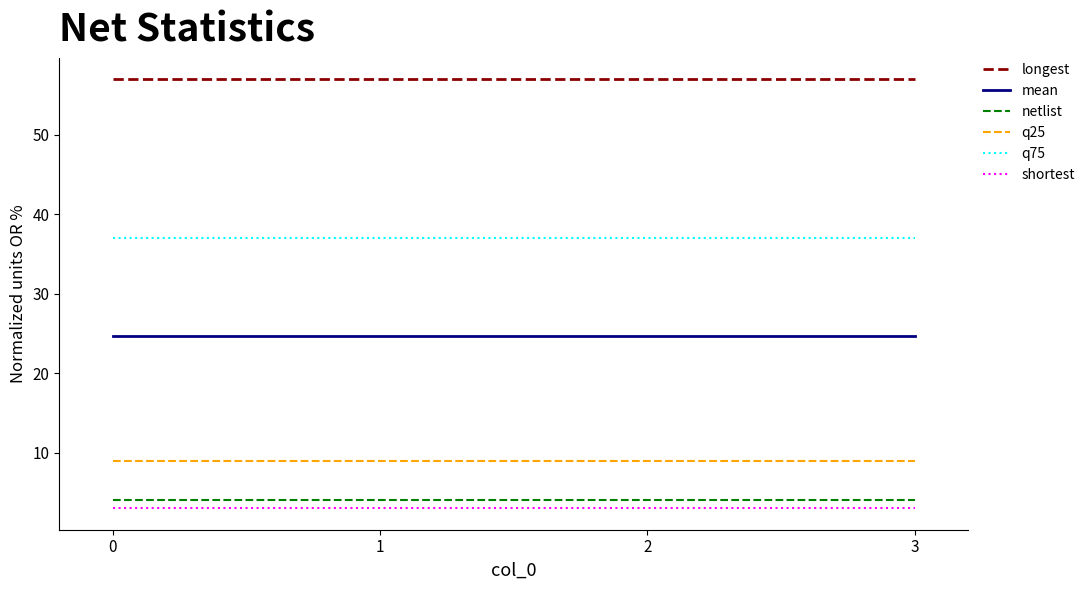

What is the maximum value shown in the chart?

57.0